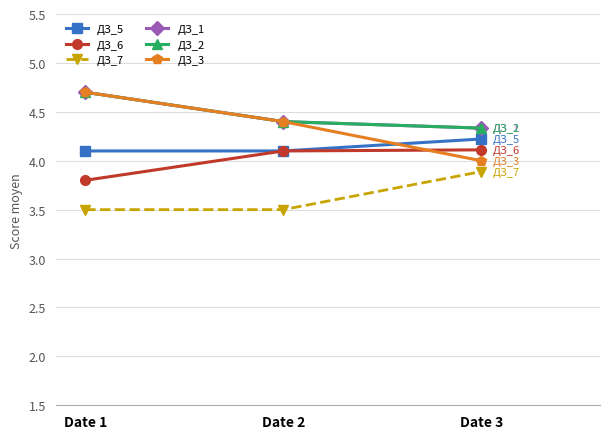

What is the sum of the ДЗ_6 values at Date 1 and Date 3?

7.9